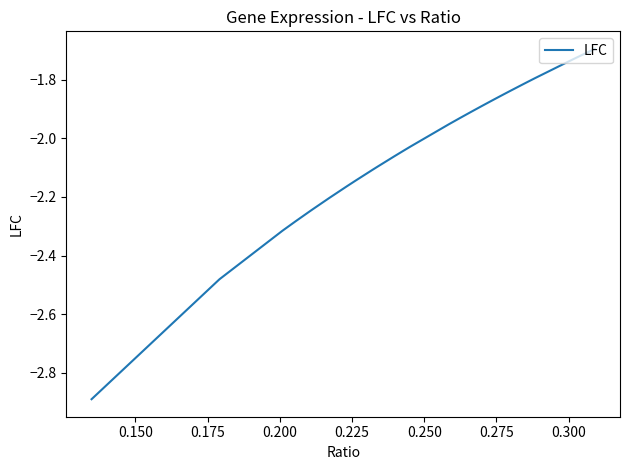

What is the minimum value shown in the chart?

-2.9